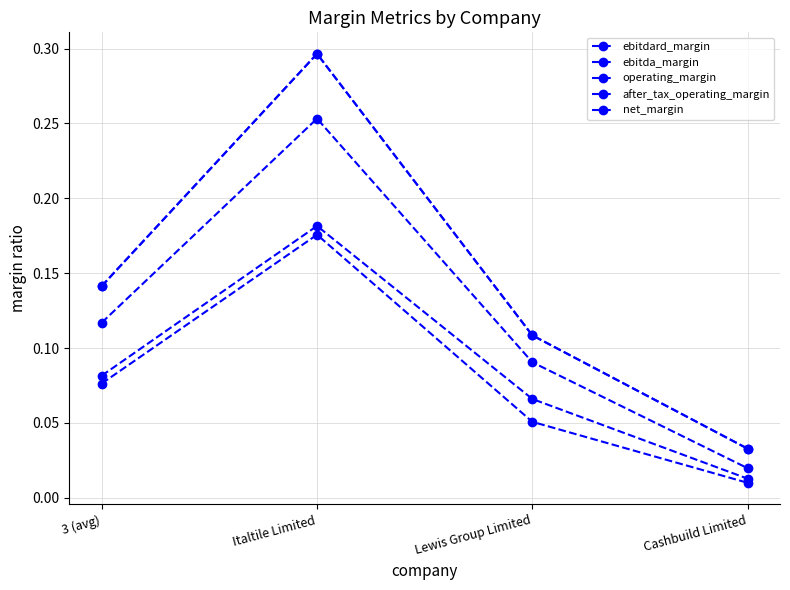

Between Italtile Limited and Lewis Group Limited, which series saw the biggest shift?

ebitdard_margin